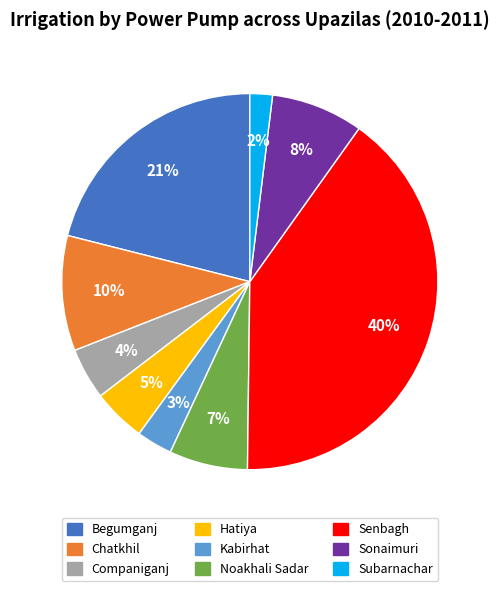

Is it true that Kabirhat is 3% of the pie?

True